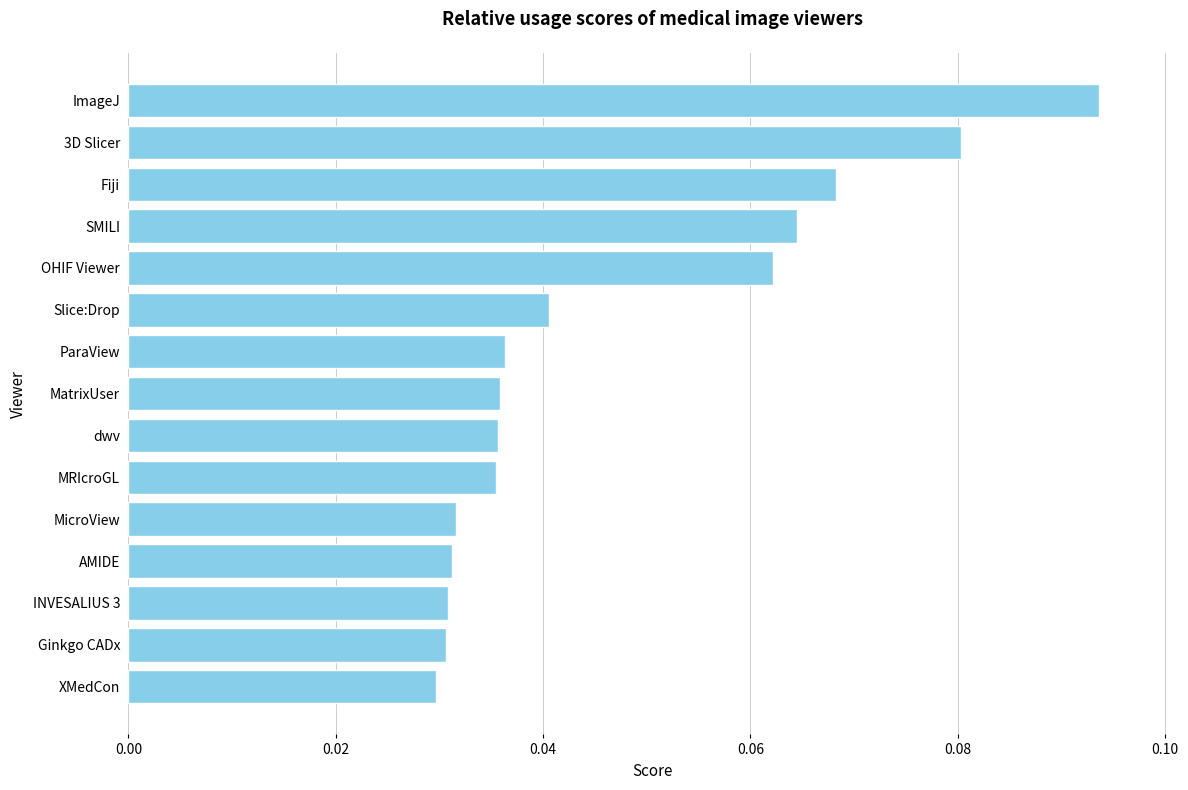

How many categories are shown in the chart?

15